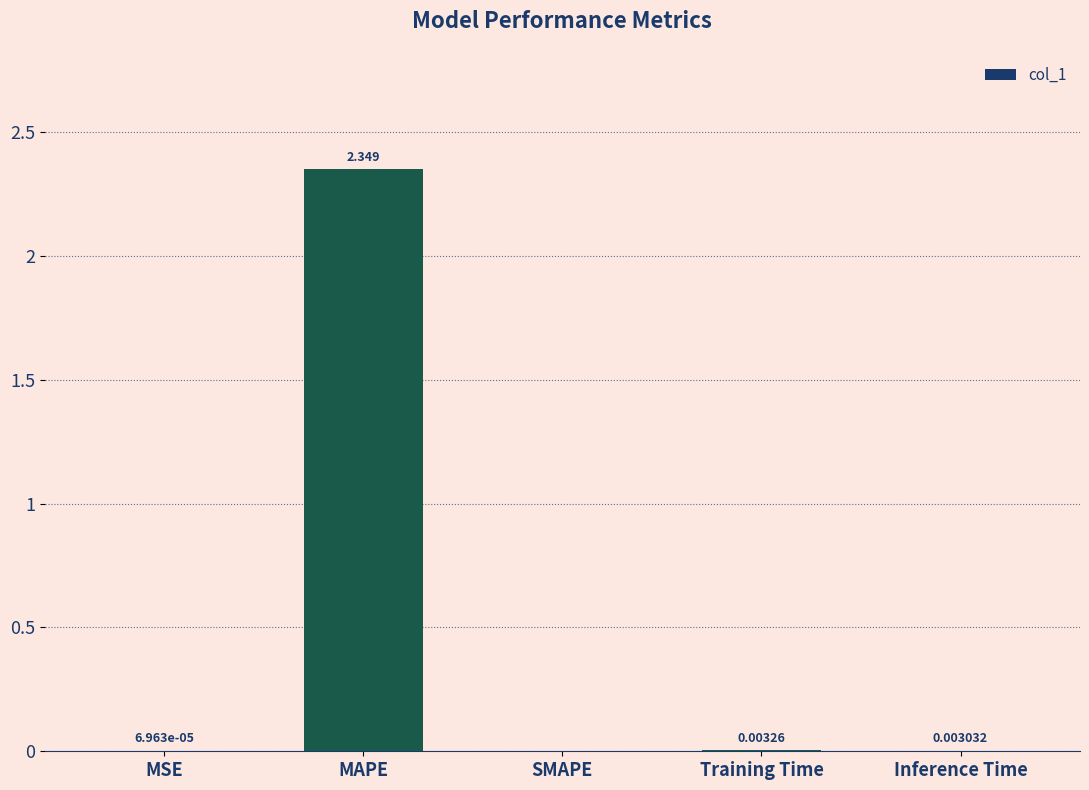

What is the change in value from MAPE to SMAPE?

-2.3